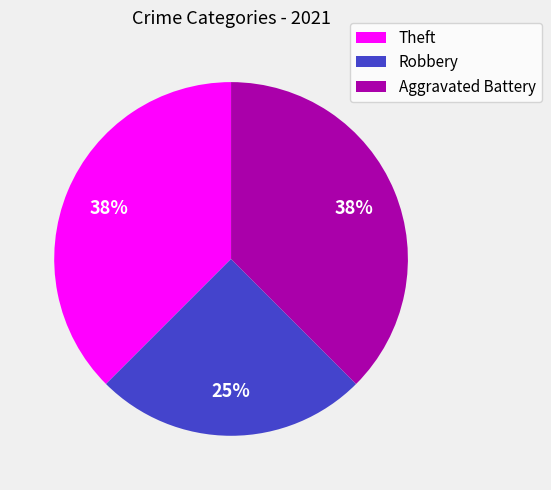

Which slice is the smallest?

Robbery